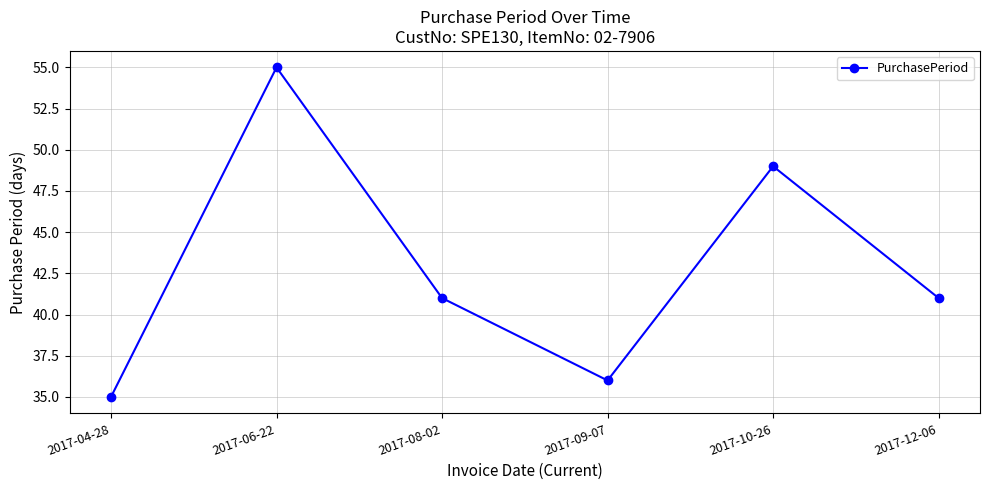

What is the label of the 2nd point from the left?

2017-06-22